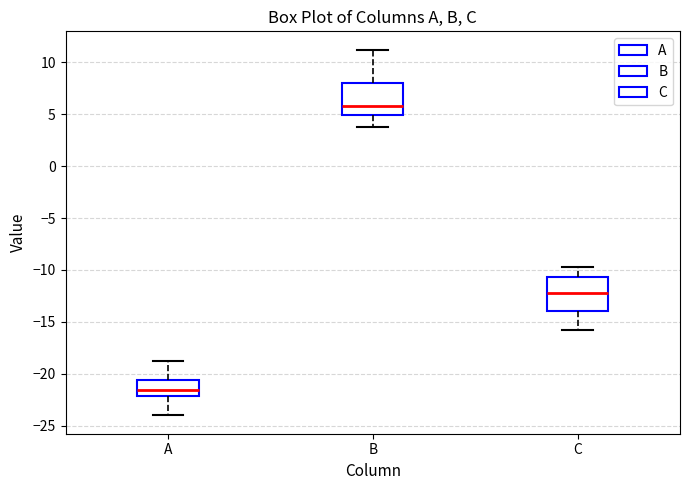

Where does the lower whisker of the box for A end on the y-axis? The values are not printed on the chart, so give them approximately, as read against the axis.

-24.0